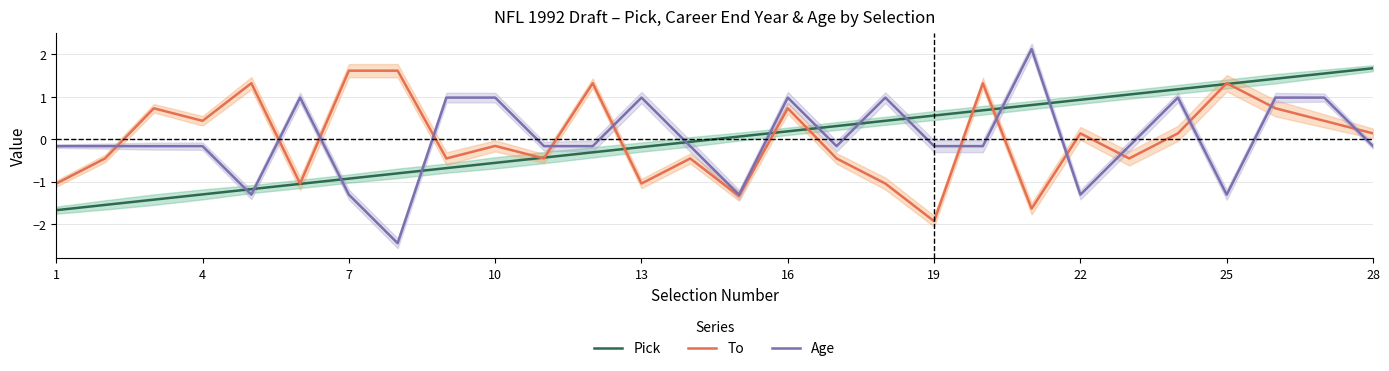

Is the value of Pick at 1 greater than the value of Age at 10?

No